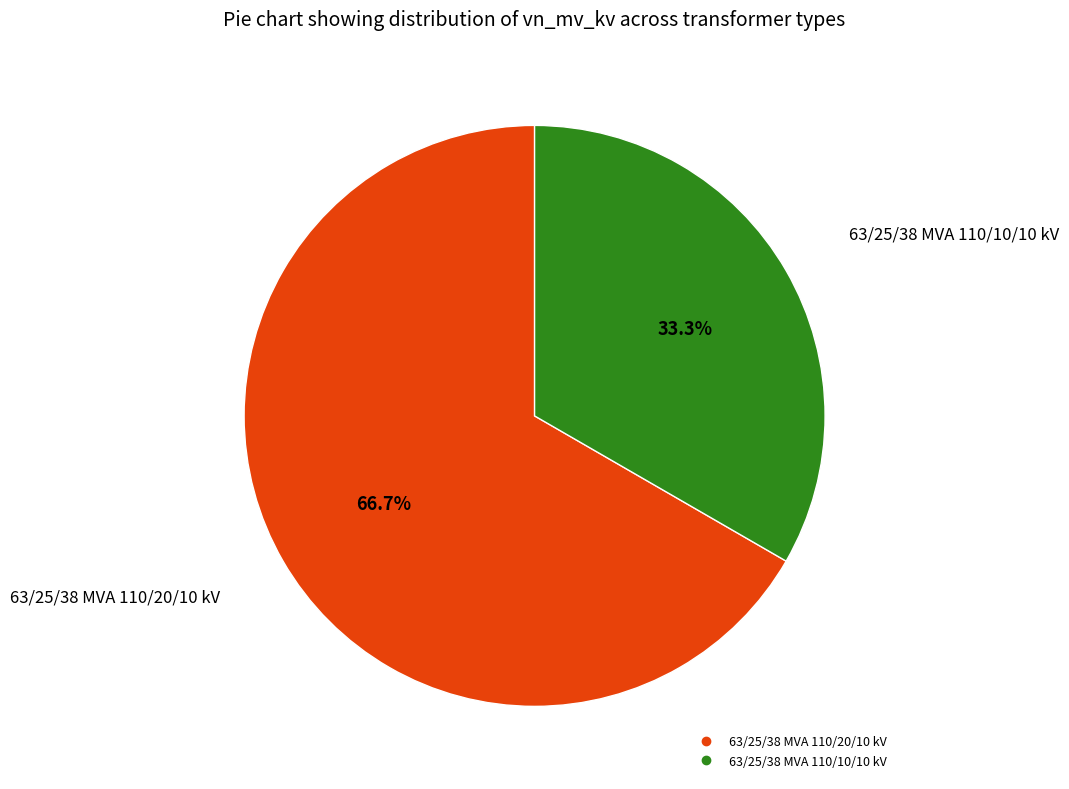

How many slices are in this pie chart?

2